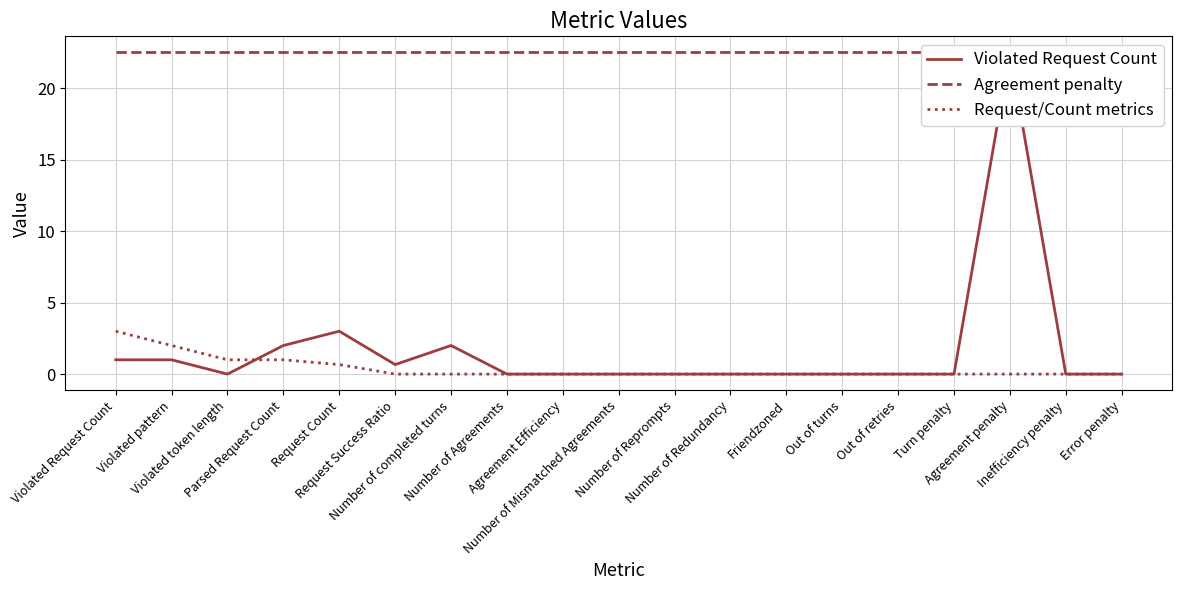

The value of Request/Count metrics at Request Success Ratio is 0.0. True or false?

True